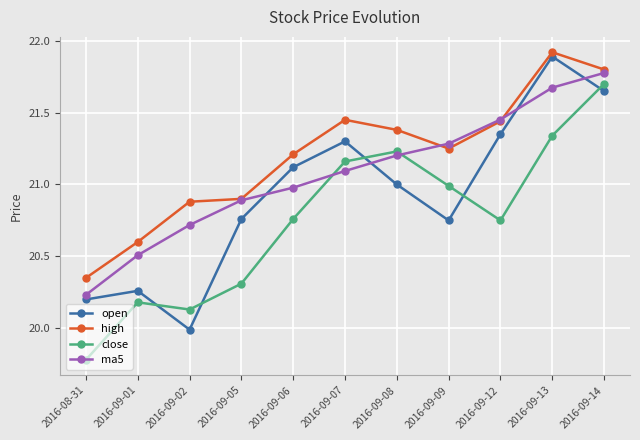

List the series in order of their overall mean, highest first.

high, ma5, open, close